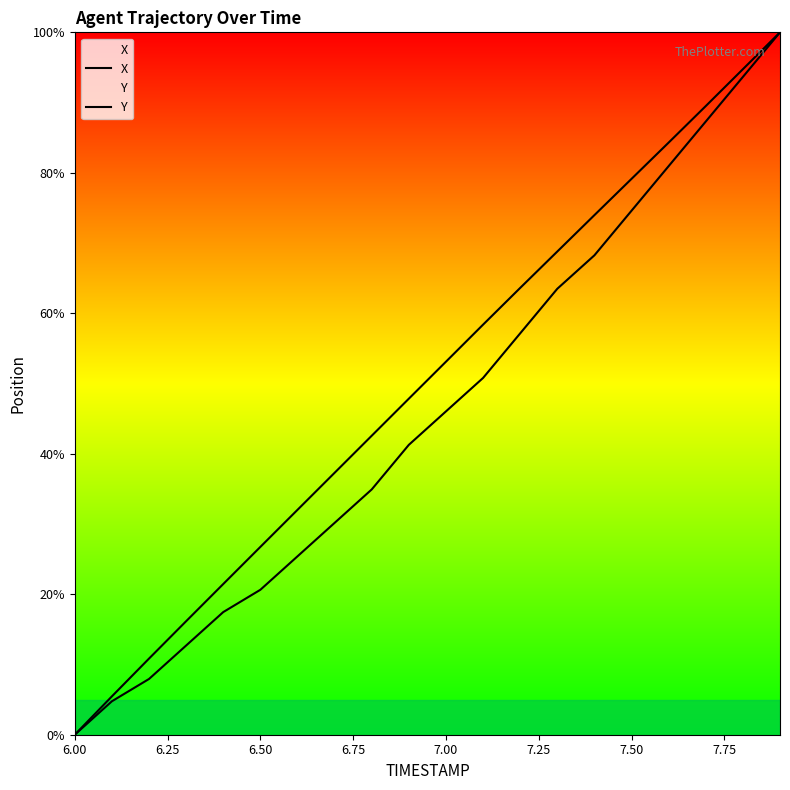

True or false: Y and X intersect in this chart.

False